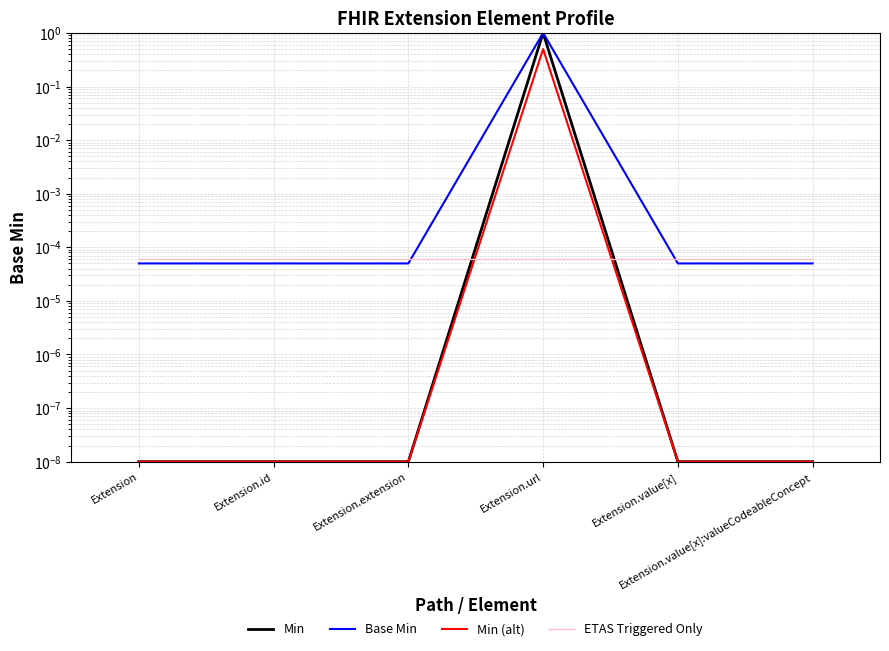

What are all the series names shown in the legend?

Min, Base Min, Min (alt), ETAS Triggered Only